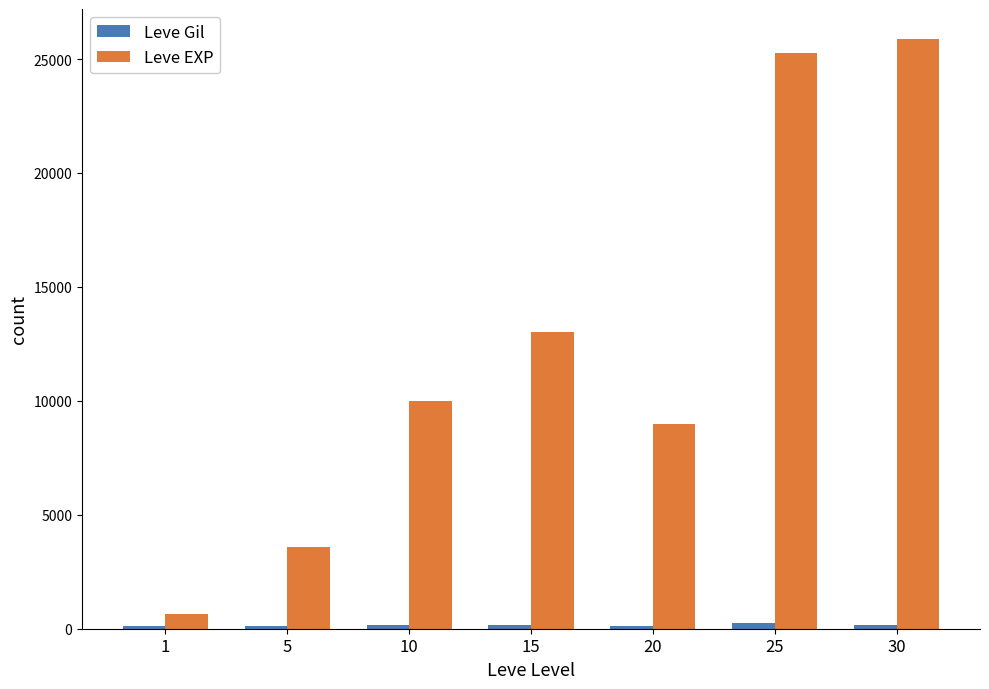

Count the number of data series in this chart.

2